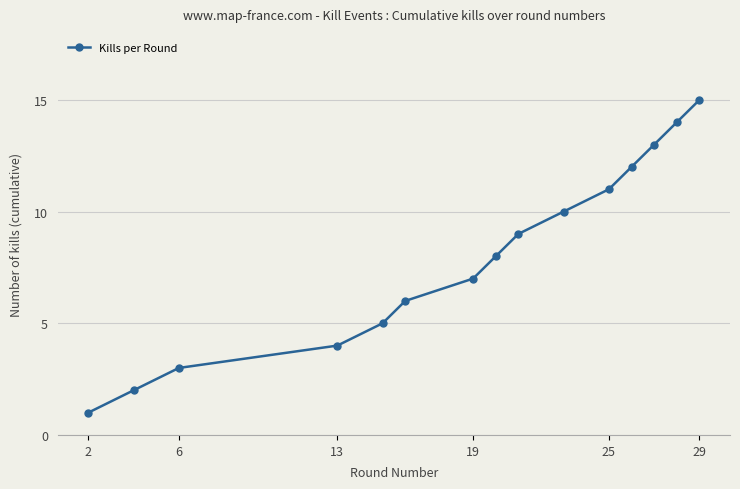

What is the difference between the maximum and second lowest values?

13